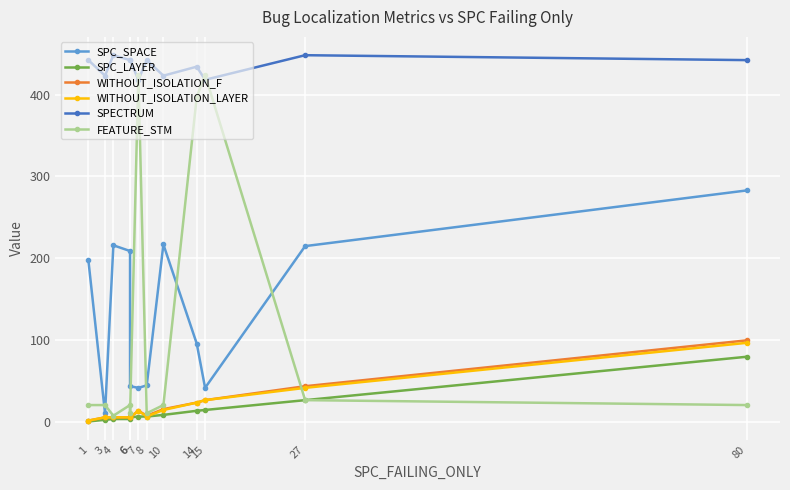

What value does the SPECTRUM series have at 4?

448